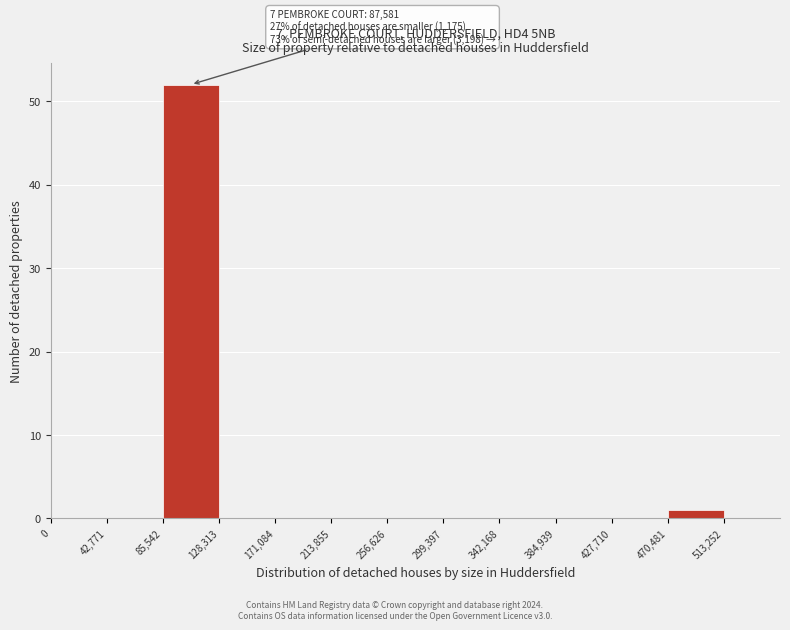

Which range on the x-axis has the tallest bar?

85000 to 130000